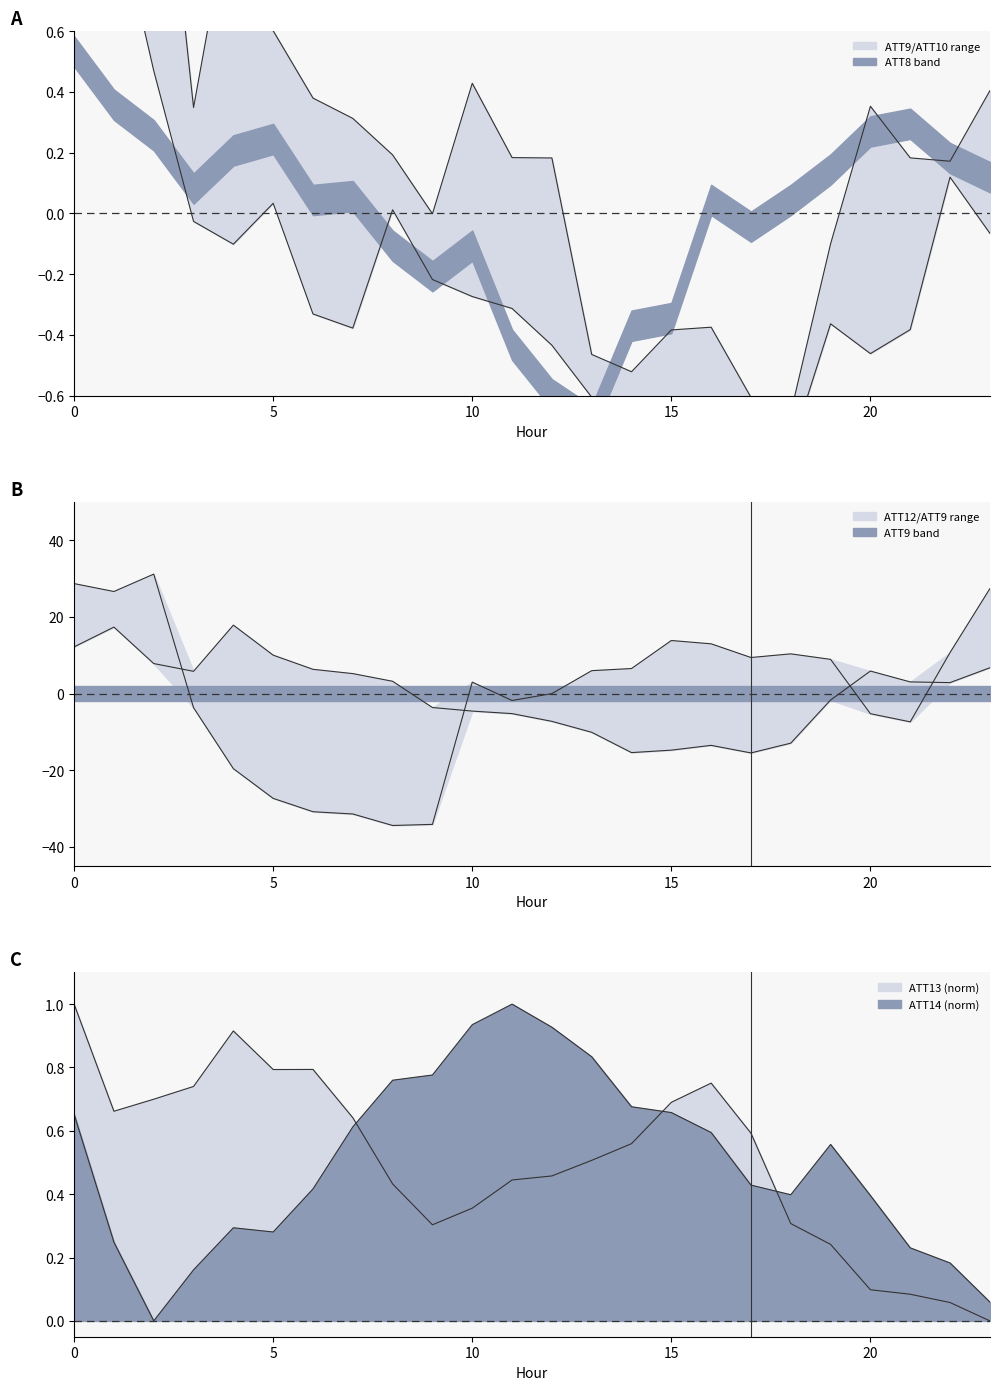

What is the difference between the maximum and minimum values in the ATT13 series?

1.0